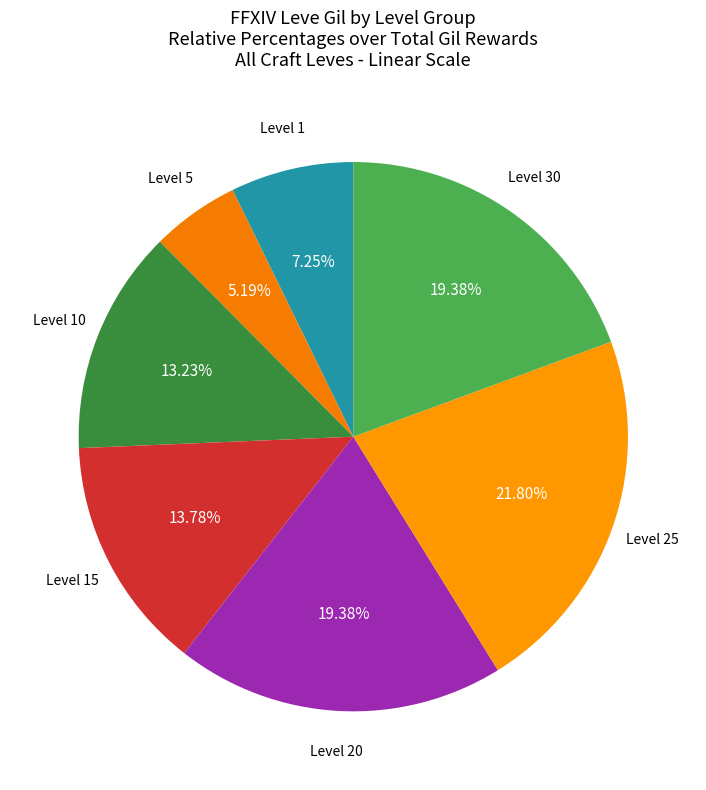

Is there any slice that represents more than half of the pie?

No